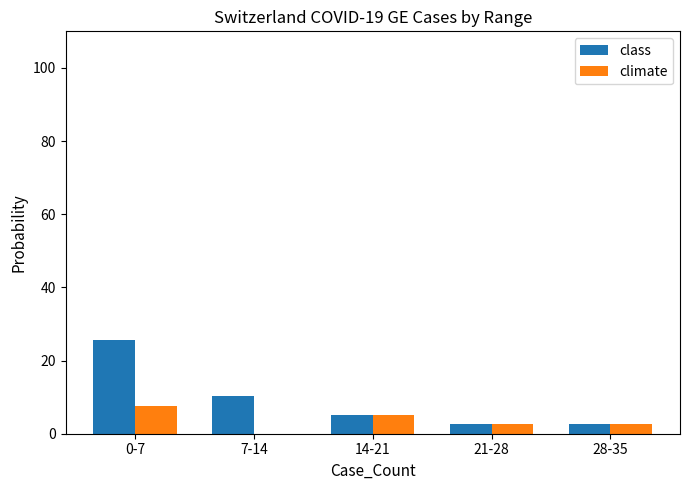

Read the class value at 7-14.

10.3